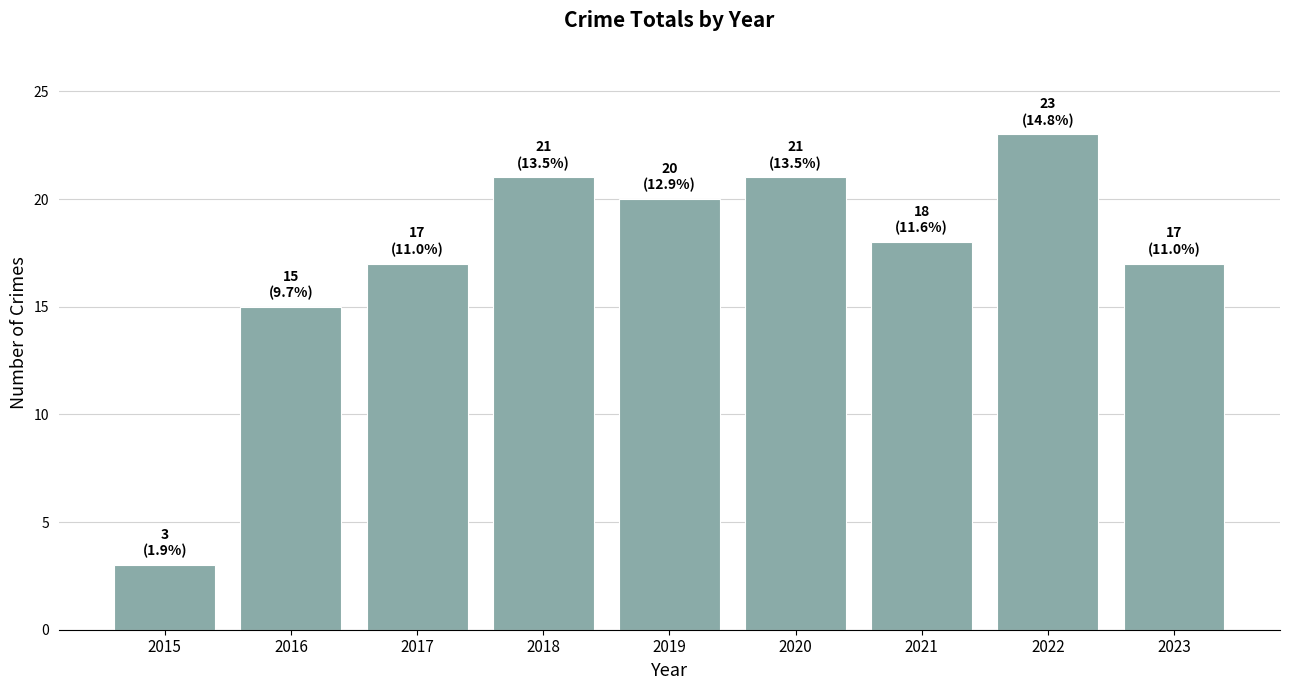

What is the sum of the values at 2022 and 2020?

44